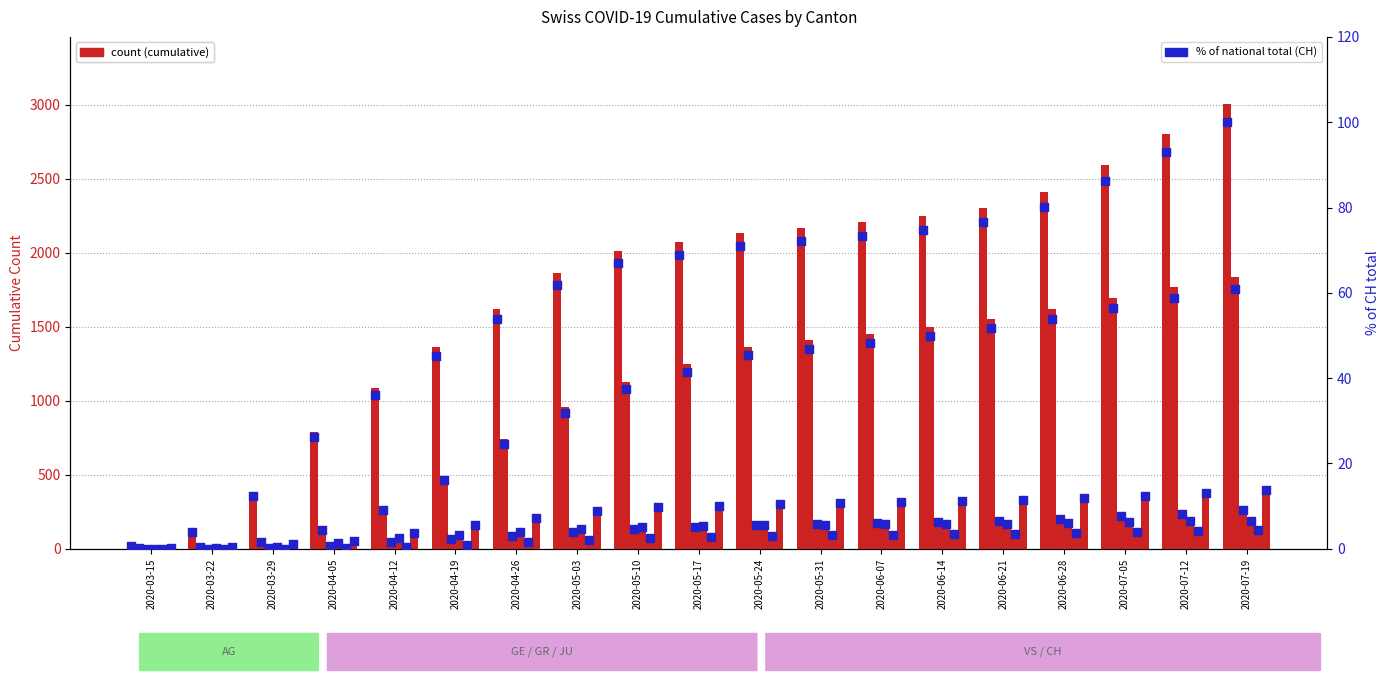

What is the total value across all series at 2020-05-10?

3796